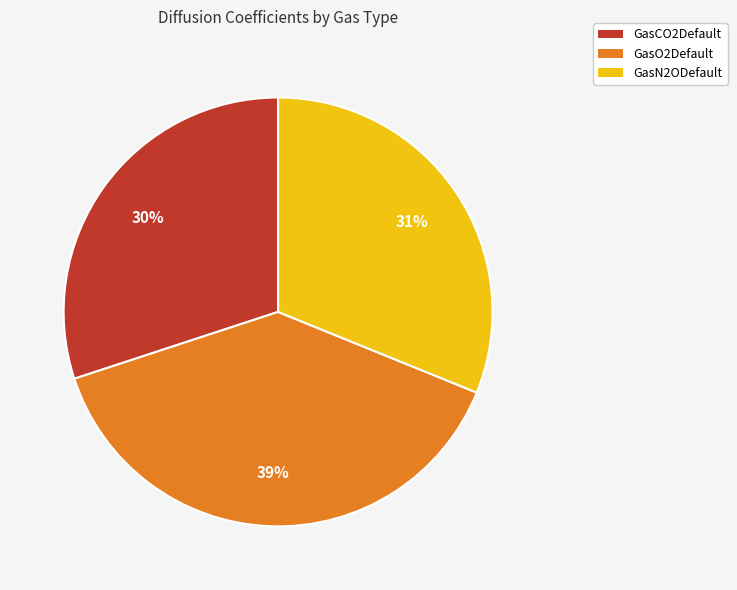

Do GasN2ODefault and GasCO2Default together represent more than half of the pie?

Yes